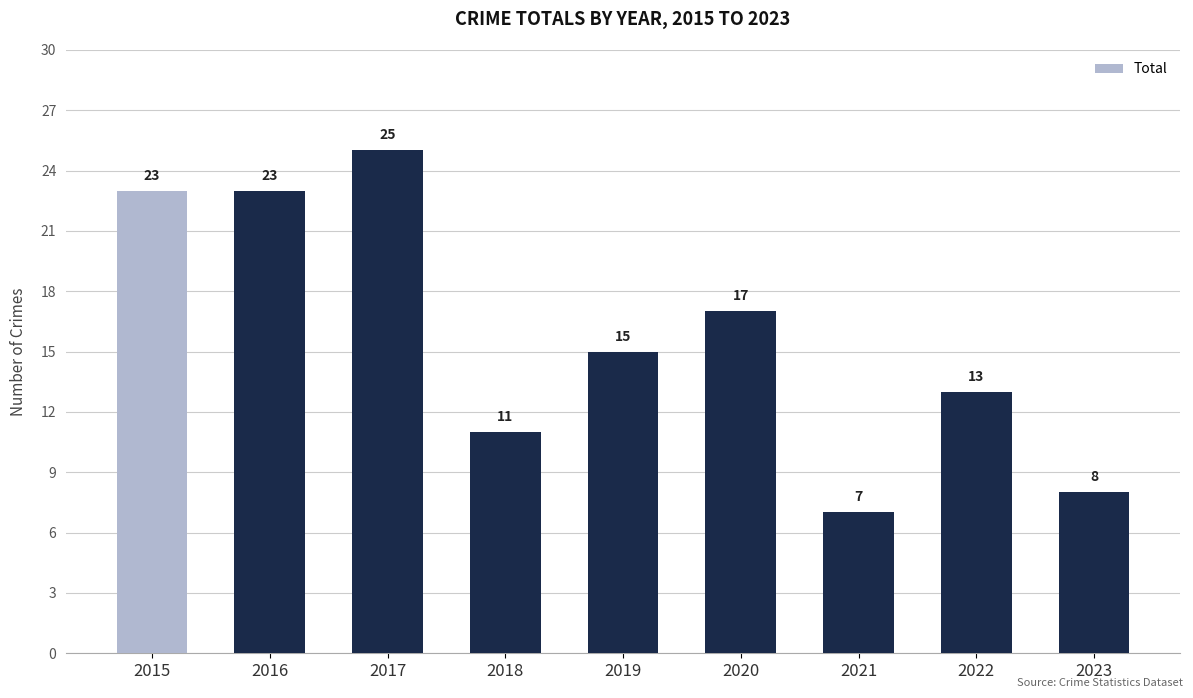

Count the number of categories in the chart.

9